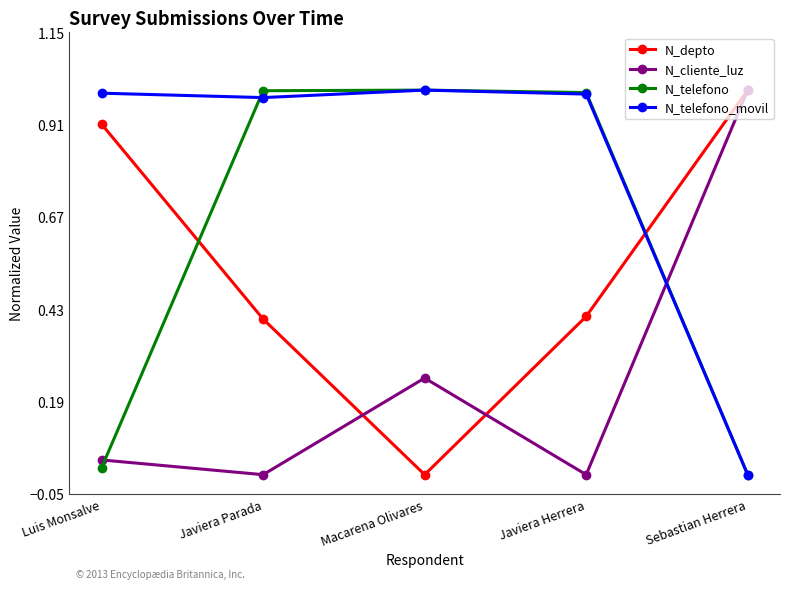

True or false: N_telefono_movil and N_depto intersect in this chart.

True